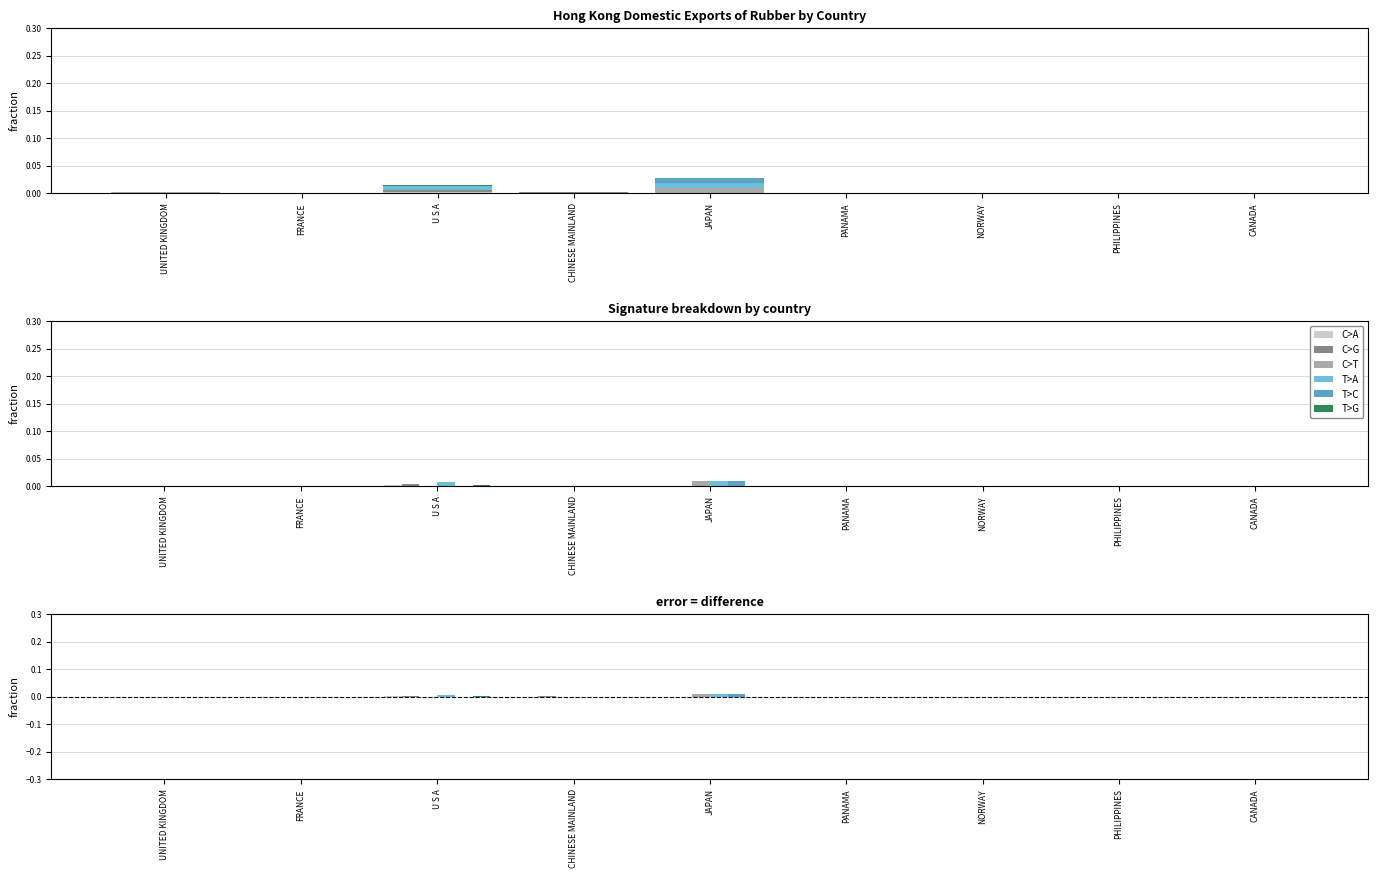

What is the label of the 5th bar from the right?

JAPAN